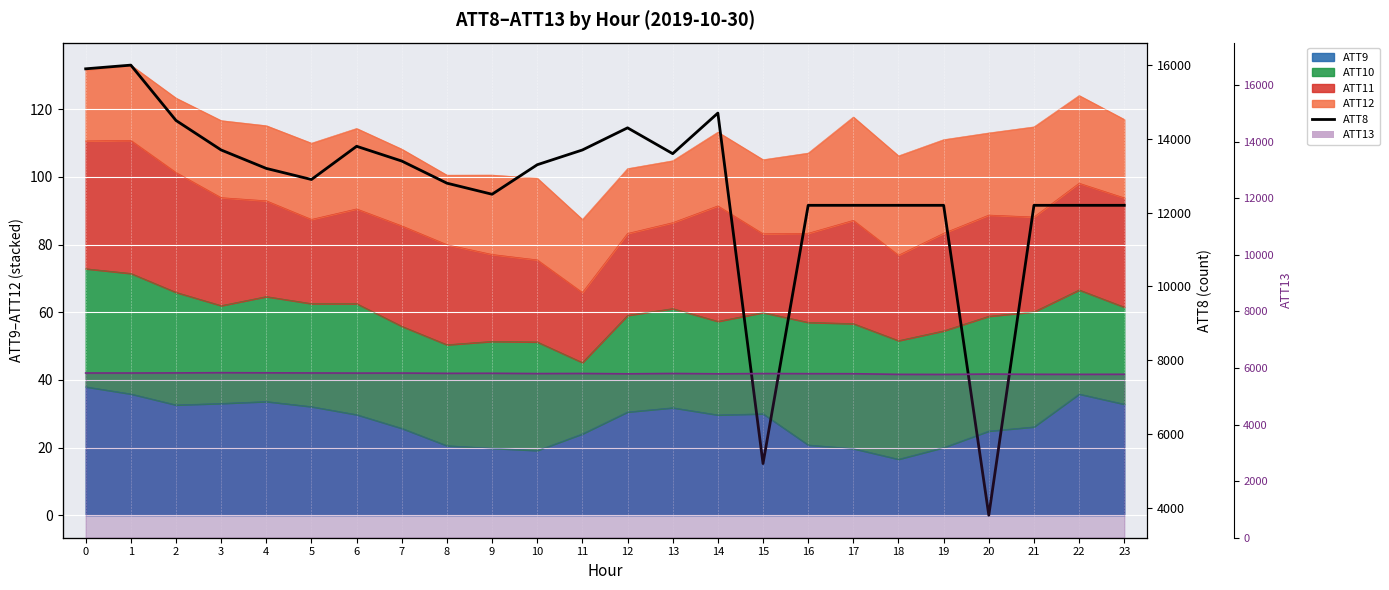

At which category is the sum across all series the highest?

1